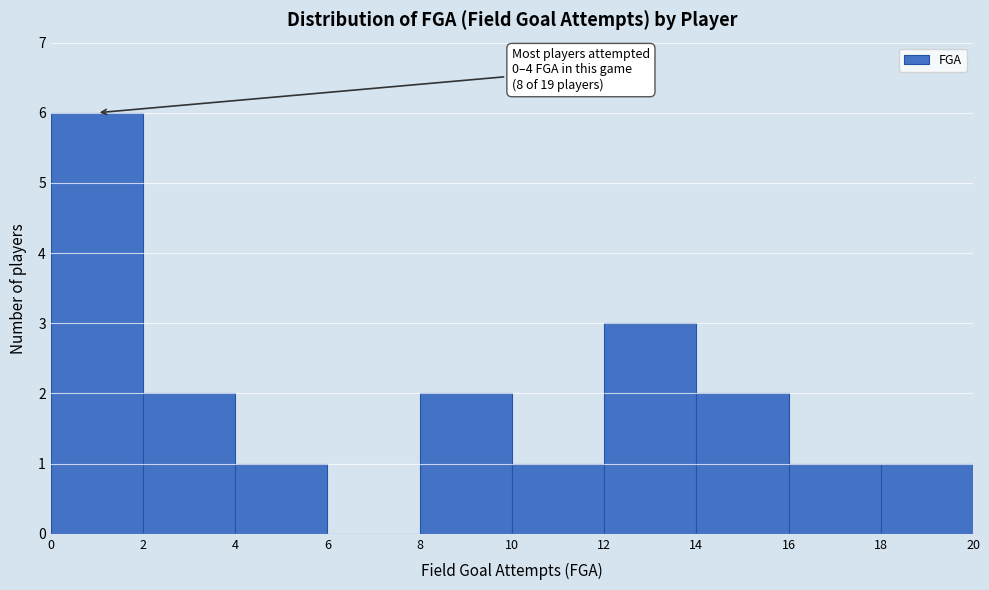

Which range on the x-axis has the tallest bar?

0 to 2